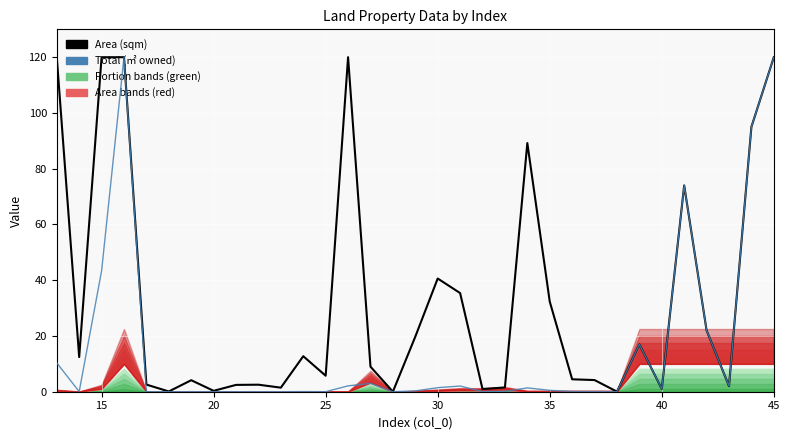

How many lines are shown in the chart?

2